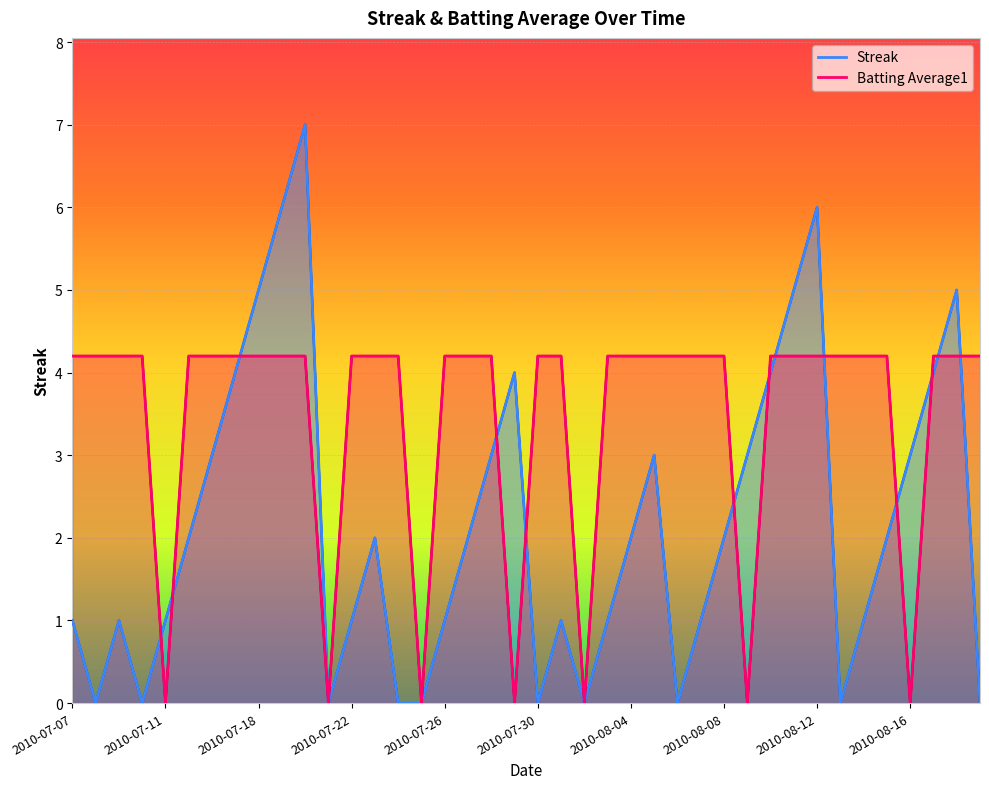

What is the difference between the Streak values at 2010-07-09 and 2010-07-15?

1.0